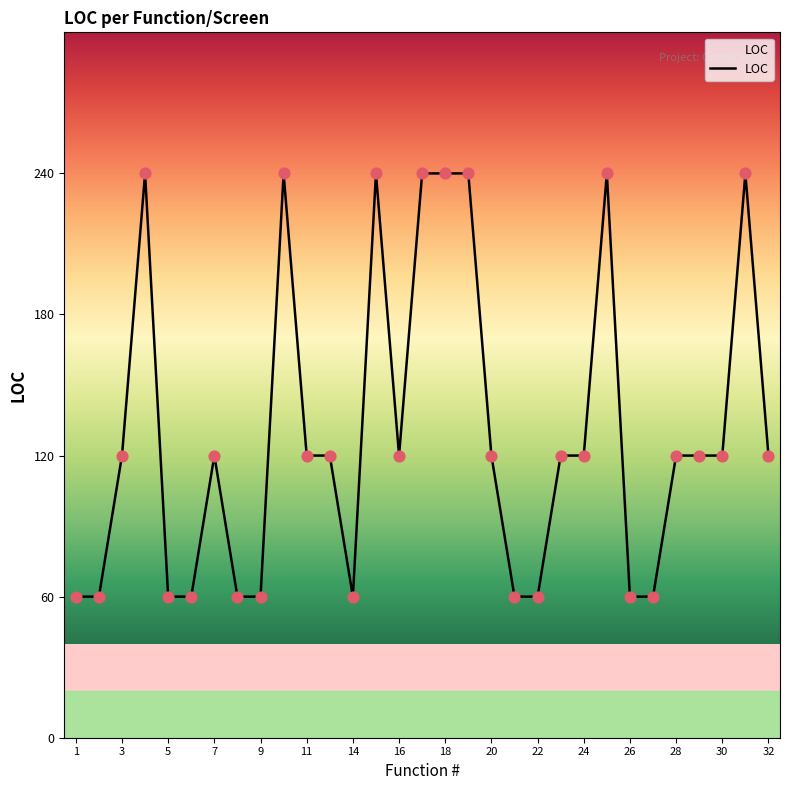

What is the difference between the maximum and minimum values?

180